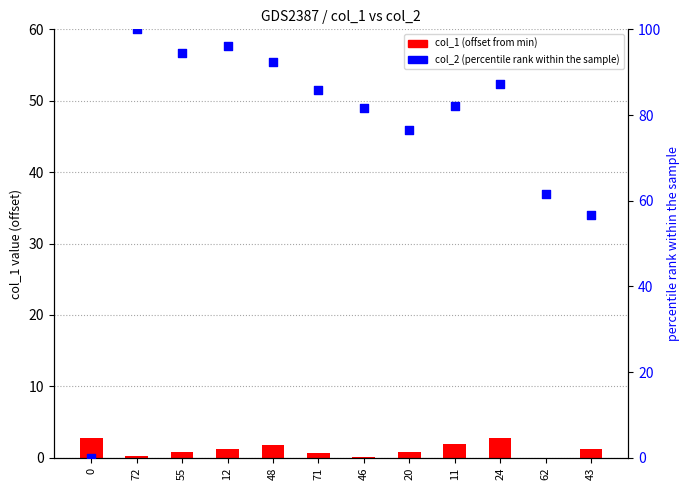

Which series reaches the minimum Y coordinate?

col_1 (offset)